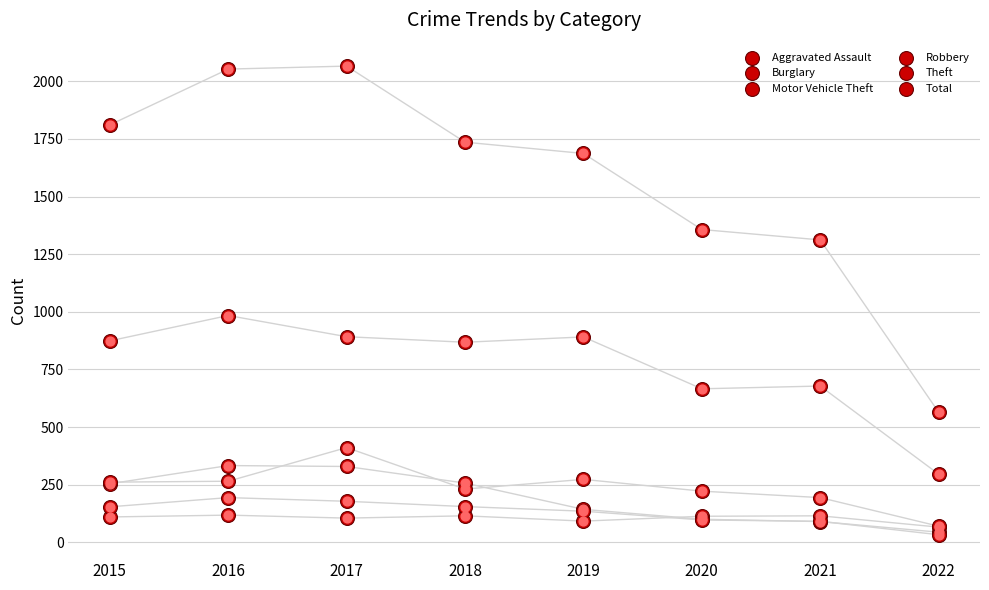

Which series contains the highest Y value?

Total